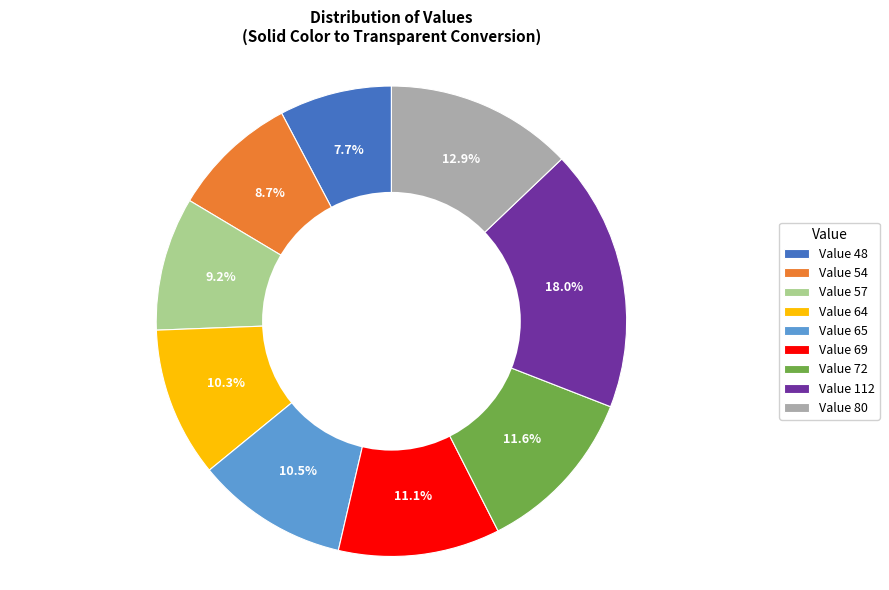

What is the ratio of the value at Value 64 to the value at Value 65?

1.0